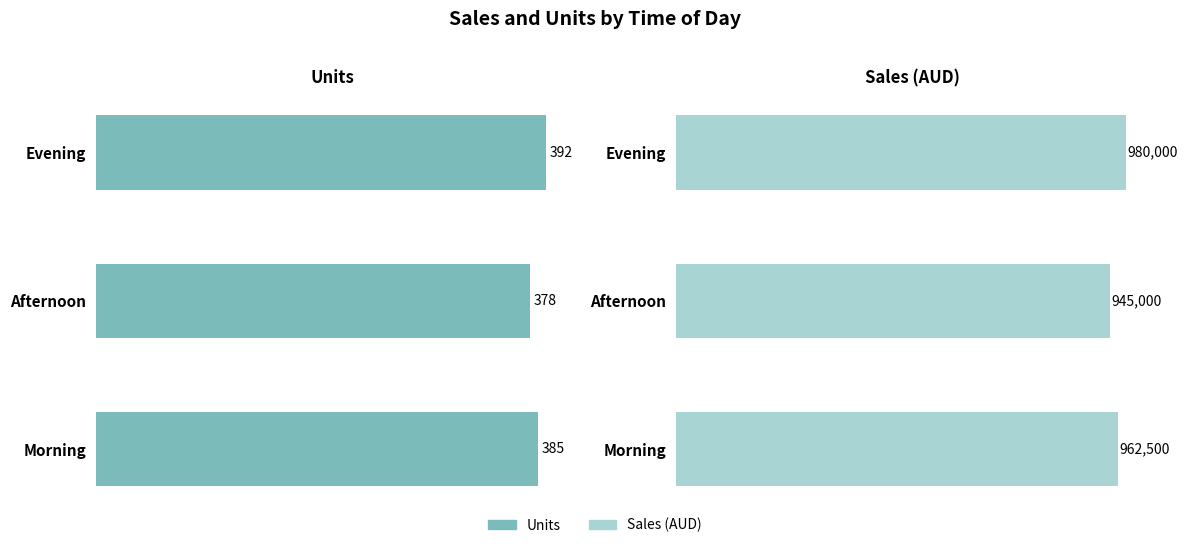

How many bars are there in each group?

2